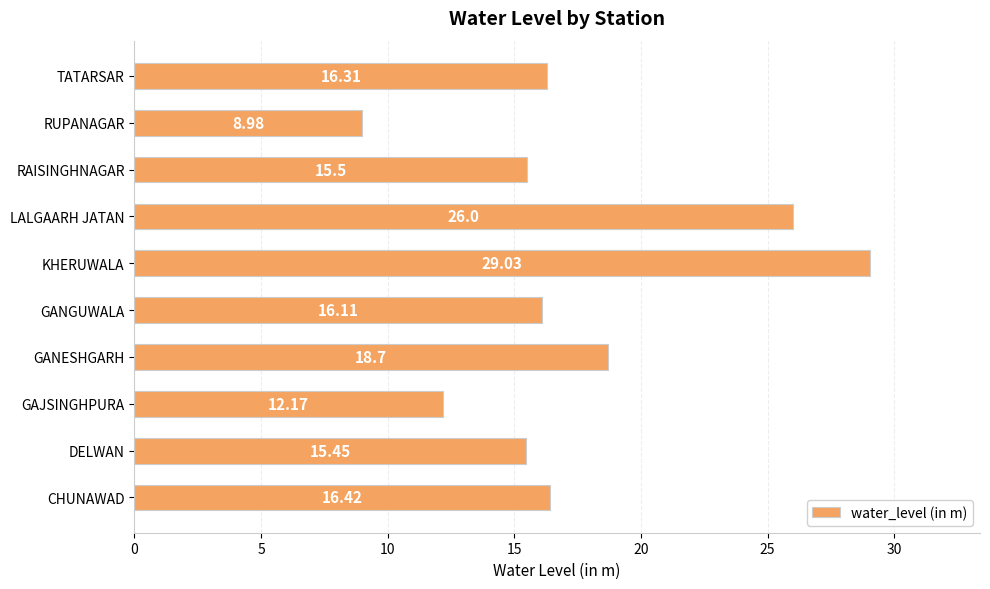

At which category does the chart reach its minimum across all series?

RUPANAGAR